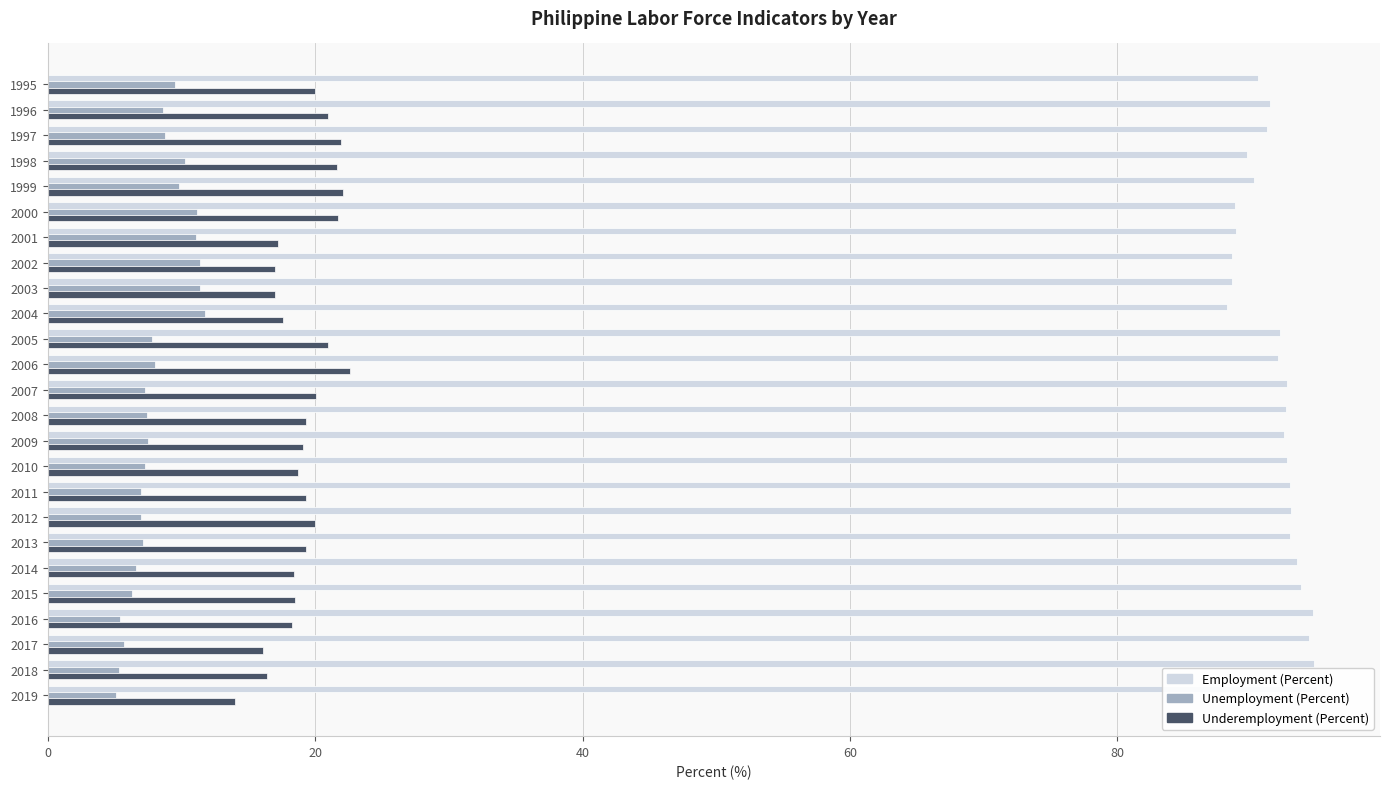

Does the chart contain stacked bars?

No